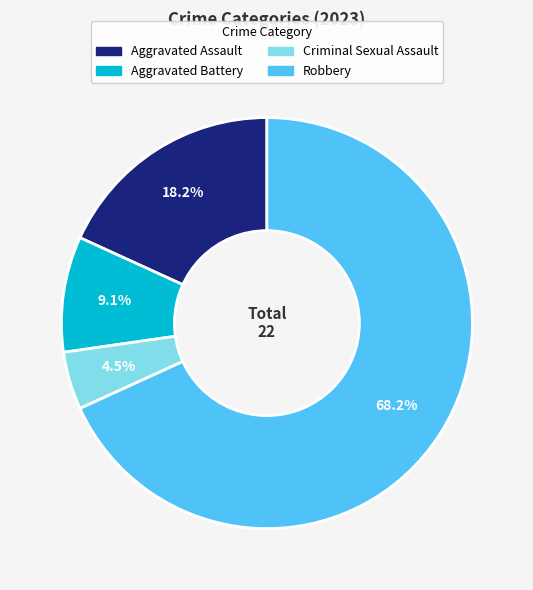

Which category has the smallest portion of the pie?

Criminal Sexual Assault